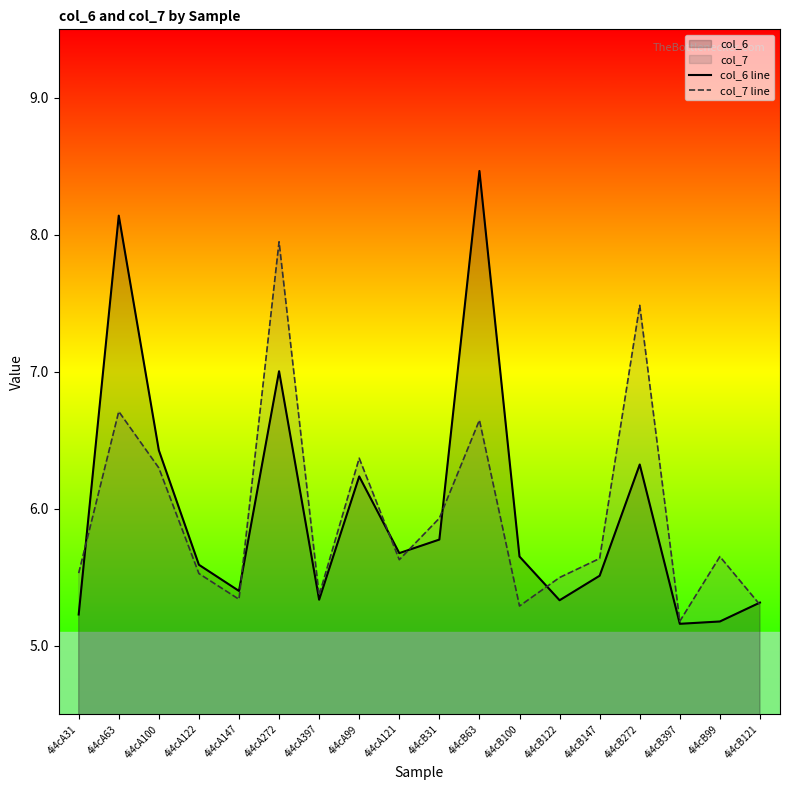

Which series ends up on top after the final intersection of col_6 line and col_7 line?

col_6 line